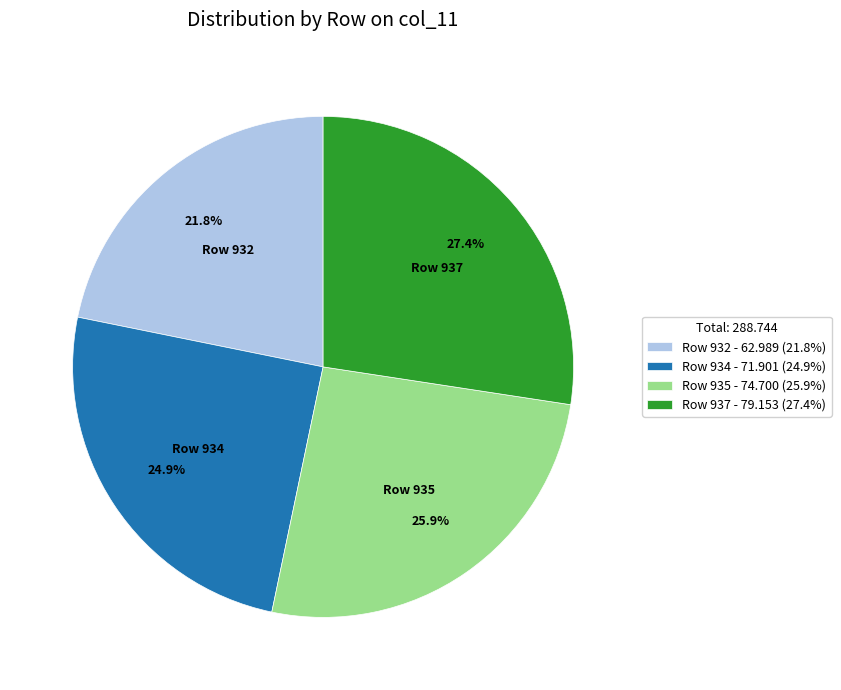

How much of the chart is everything except Row 932 - 62.989 (21.8%)?

78.2%